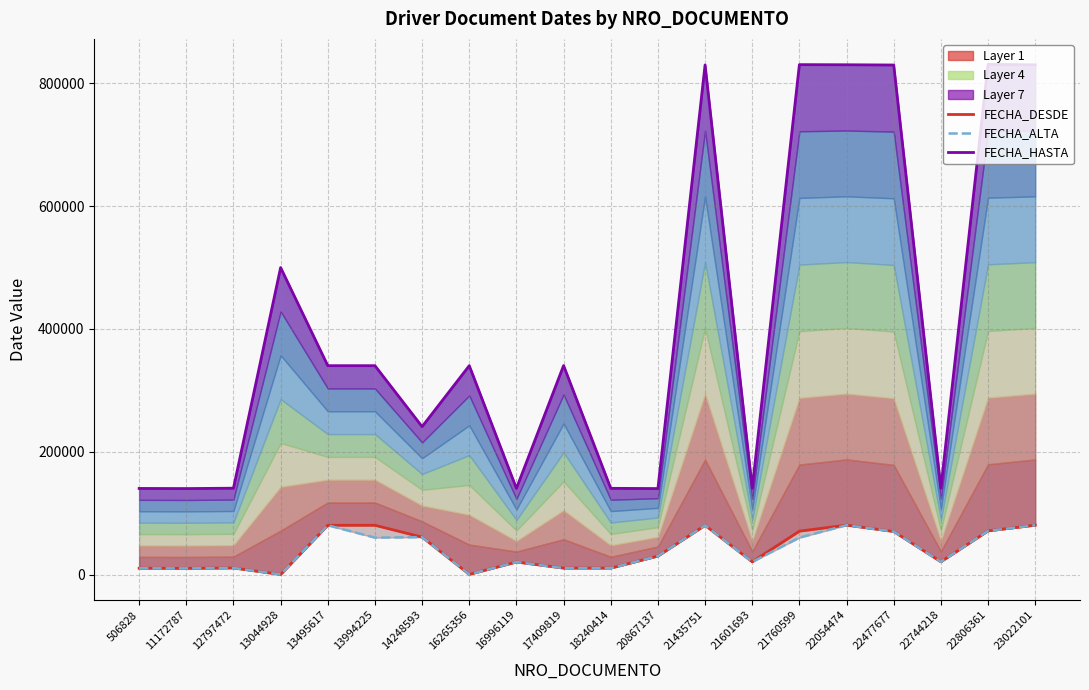

Which series has the largest total across all categories?

FECHA_HASTA